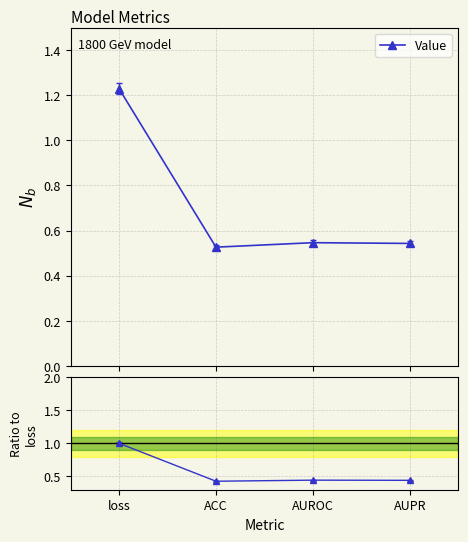

At which category is the sum across all series the highest?

loss